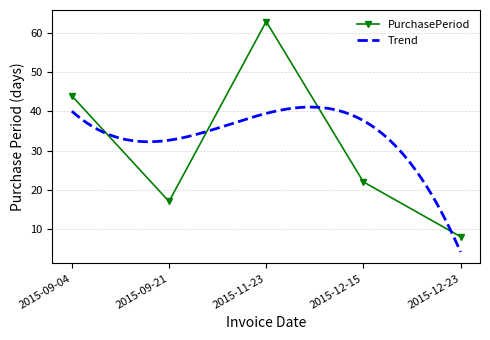

Rank the categories by value from highest to lowest.

2015-11-23, 2015-09-04, 2015-12-15, 2015-09-21, 2015-12-23